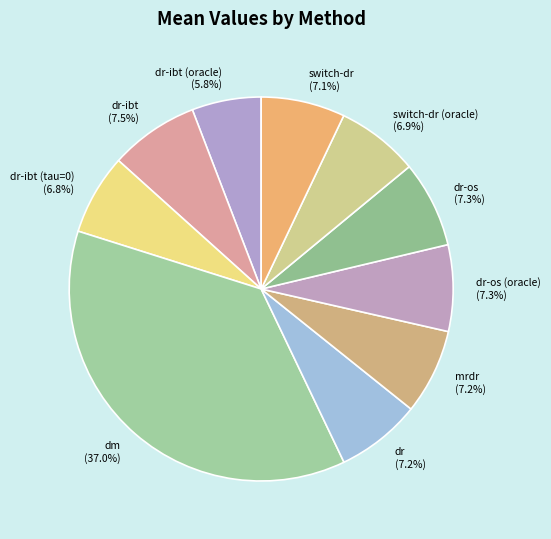

How many slices are in this pie chart?

10